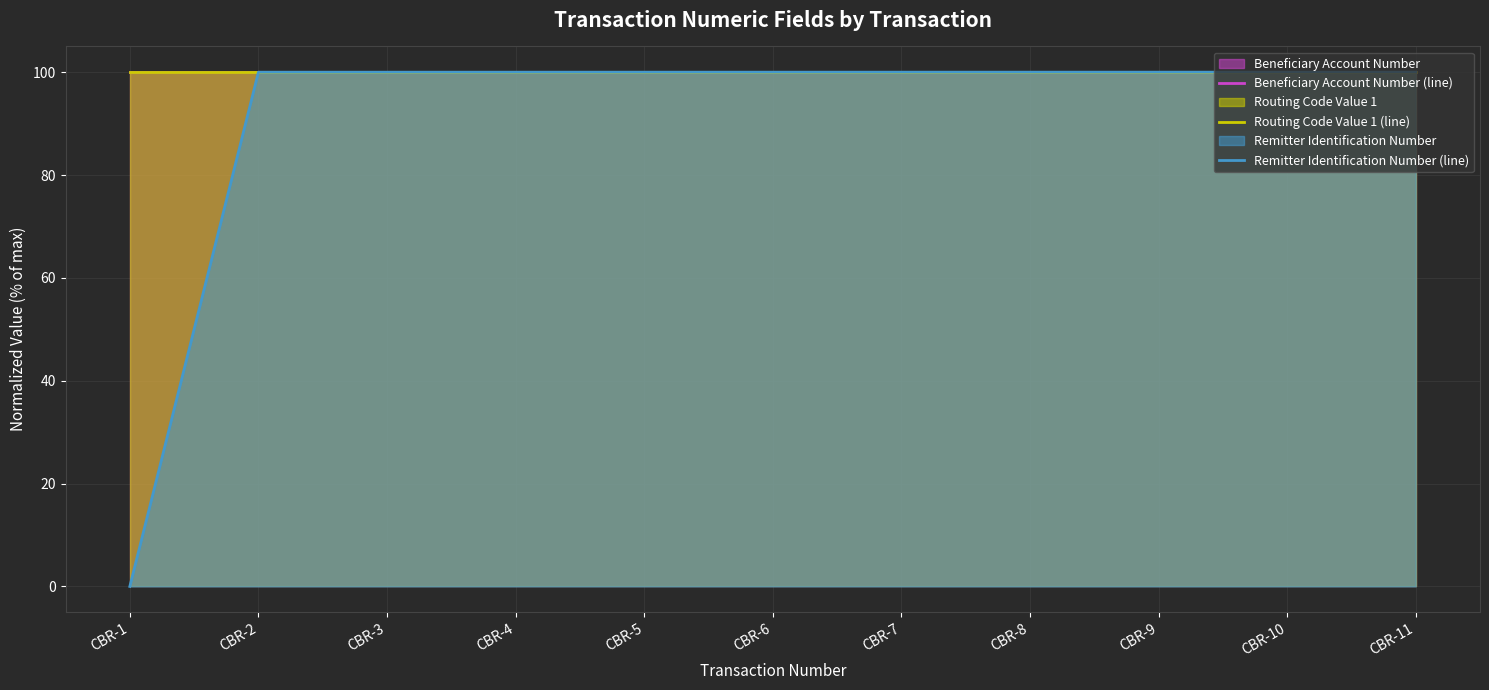

True or false: Beneficiary Account Number (line) and Routing Code Value 1 (line) cross at least once.

False